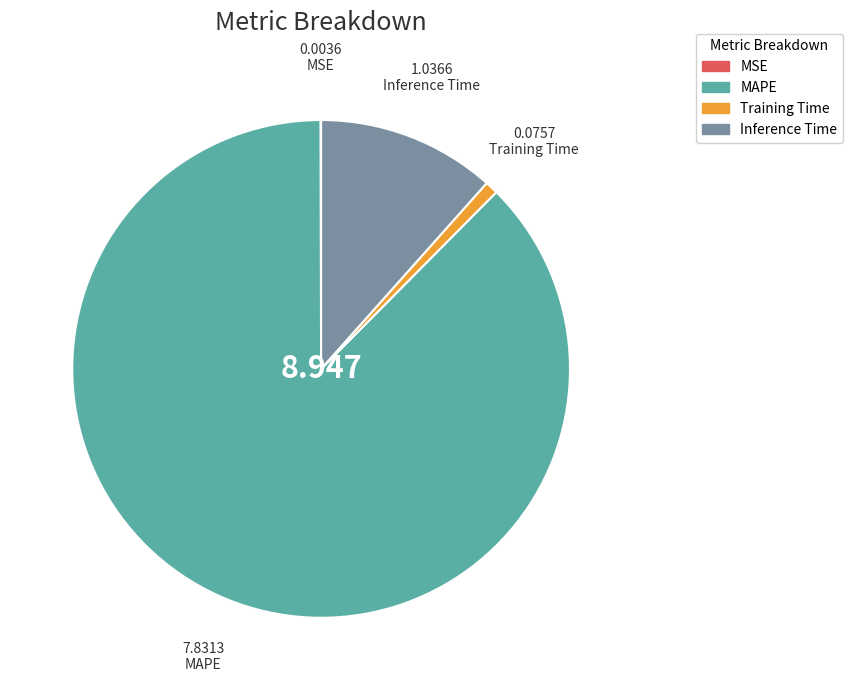

Is the sum of MAPE and Training Time greater than half?

Yes